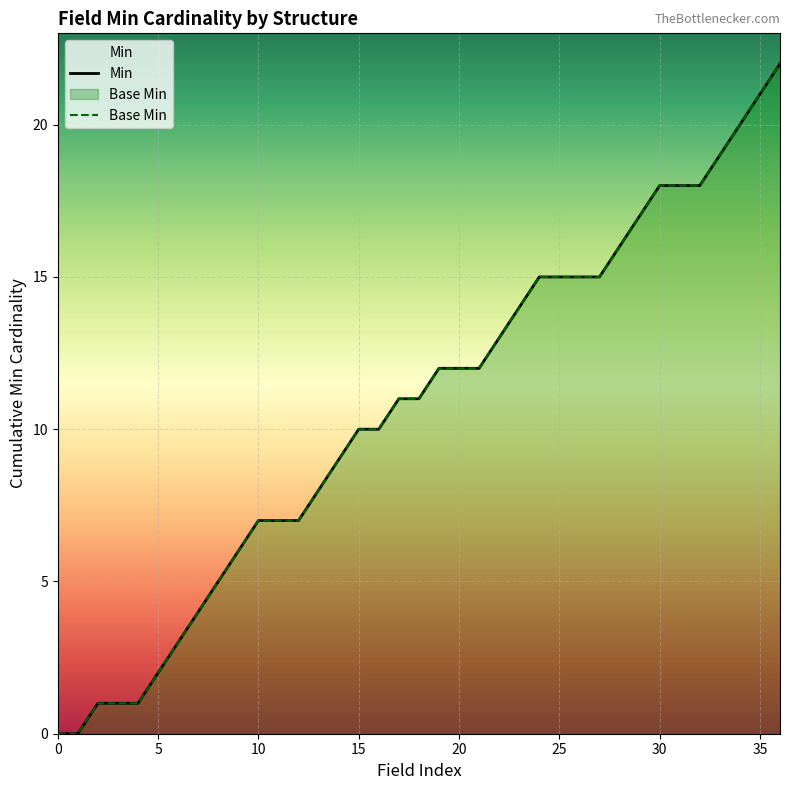

At which label is Base Min closest to 11?

17